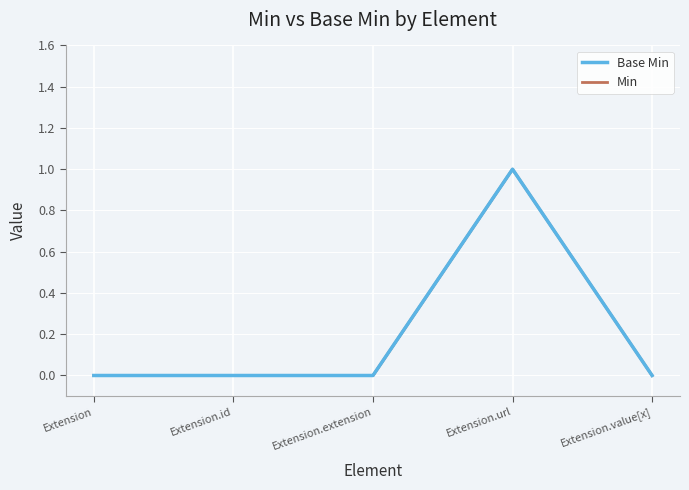

How many lines are shown in the chart?

2